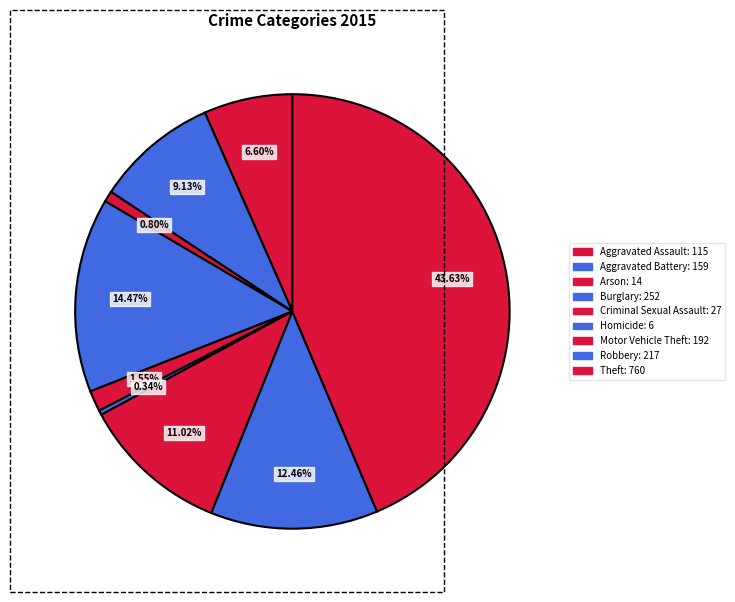

Which category has the smallest portion of the pie?

Homicide